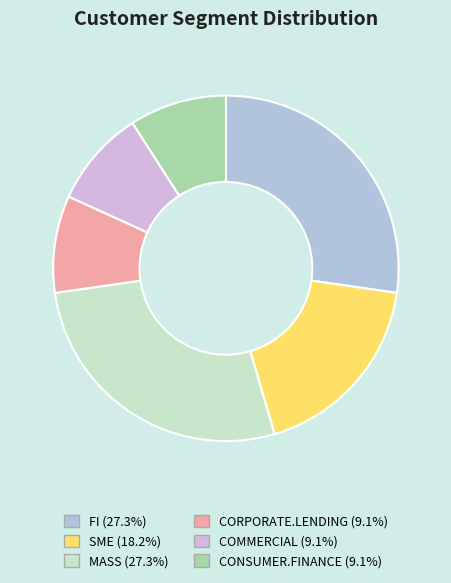

Approximately how many times larger is the value at FI compared to COMMERCIAL?

3.0